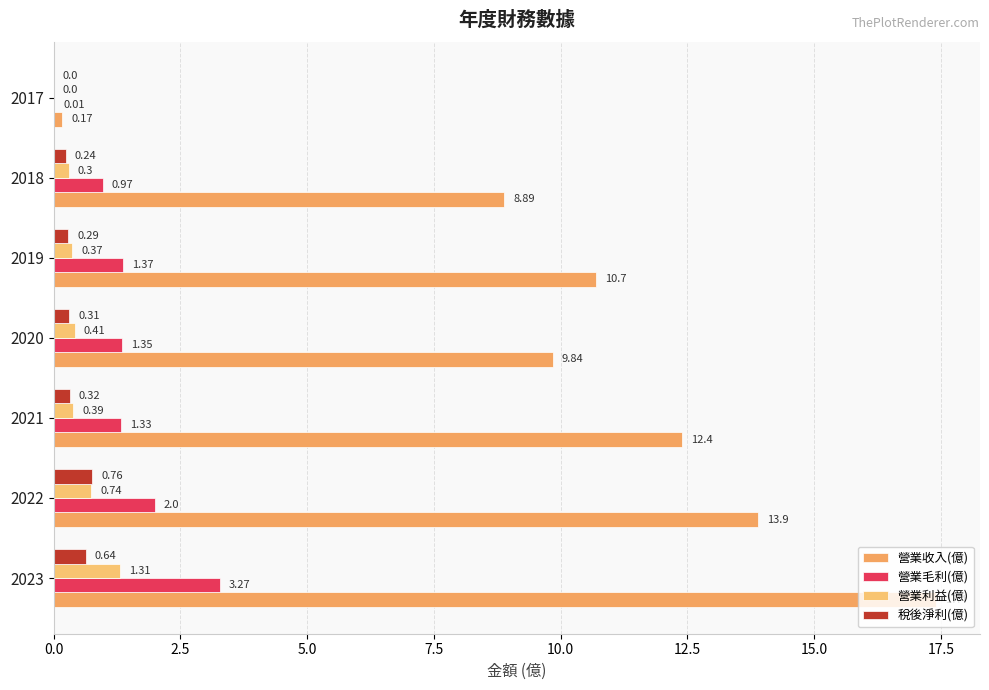

Reading left to right, transcribe all the data shown in this chart.

營業收入(億): 17.4	13.9	12.4	9.8	10.7	8.9	0.2
營業毛利(億): 3.3	2.0	1.3	1.4	1.4	1.0	0.0
營業利益(億): 1.3	0.7	0.4	0.4	0.4	0.3	0.0
稅後淨利(億): 0.6	0.8	0.3	0.3	0.3	0.2	0.0